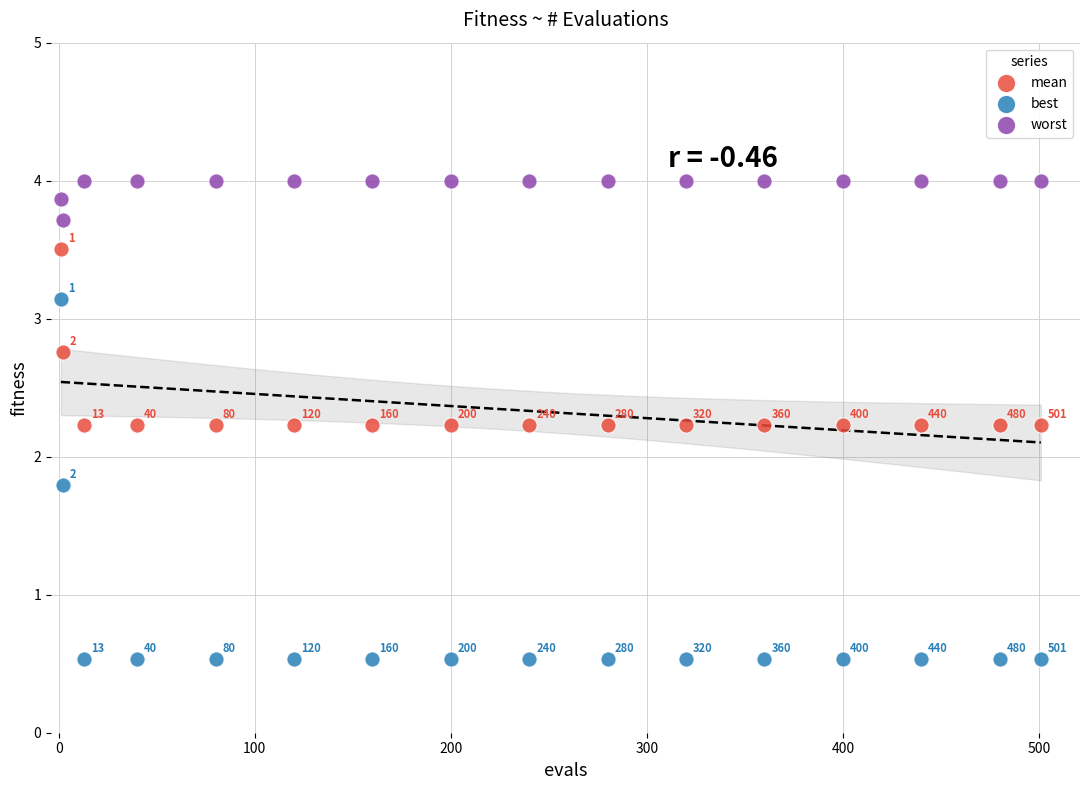

Across all data points, what is the range of X values (max minus min)?

500.0